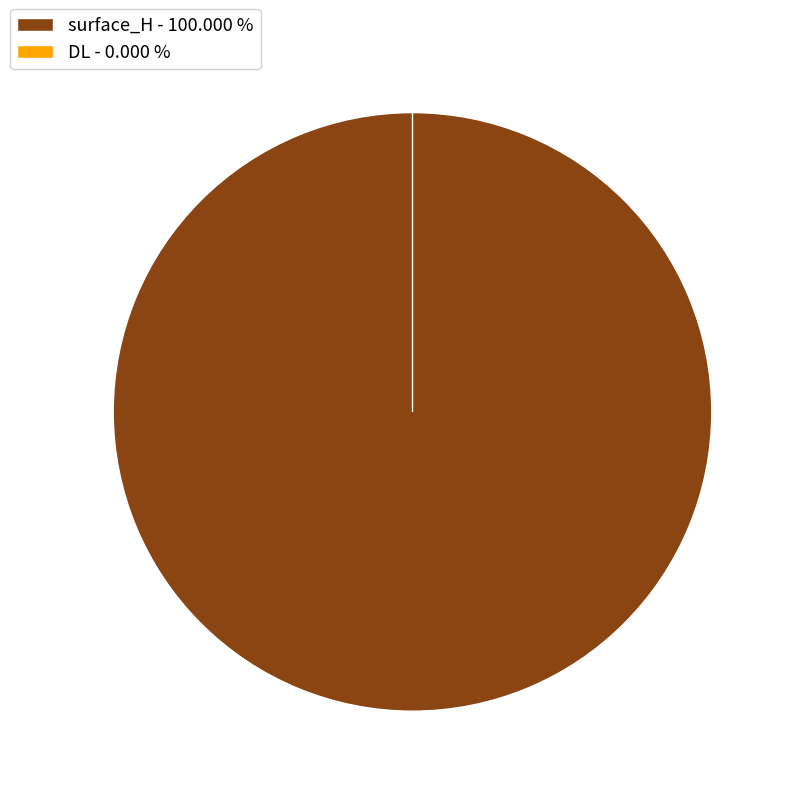

Does any single category account for the majority?

Yes